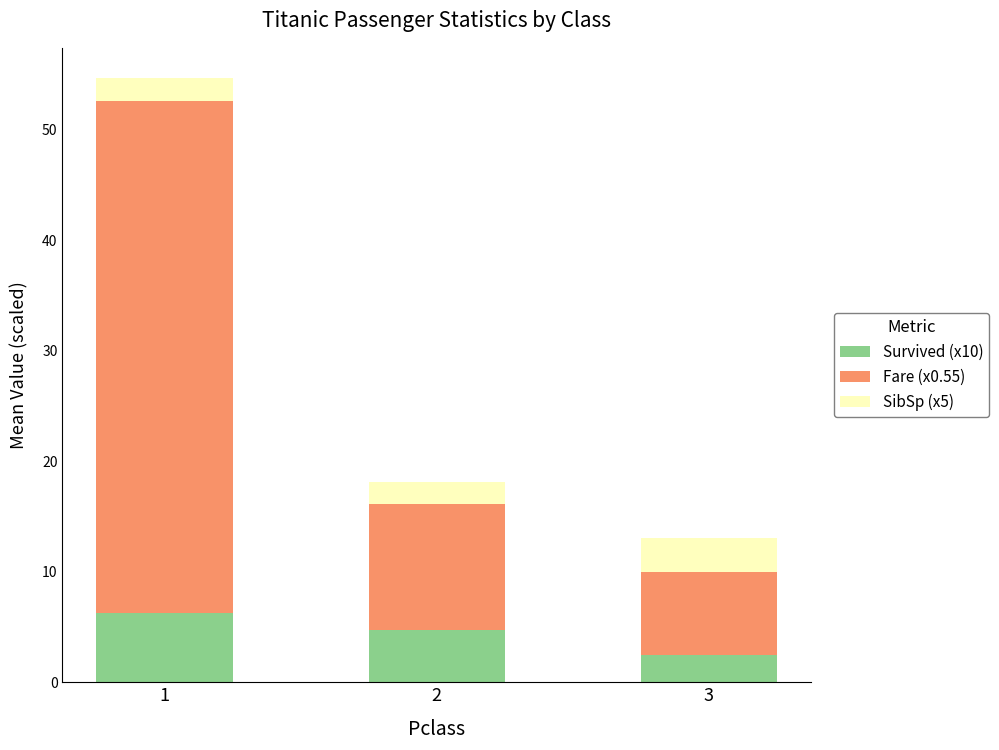

How many values in the Survived (x10) series are below 4?

1